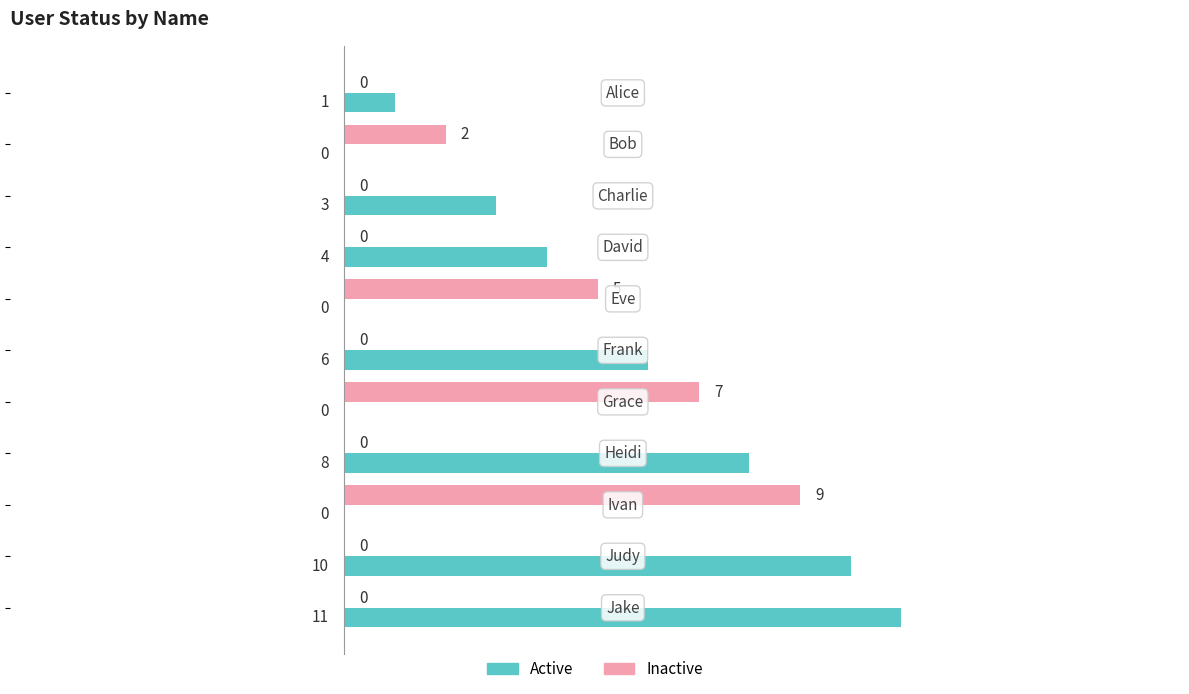

What is the greatest value displayed?

11